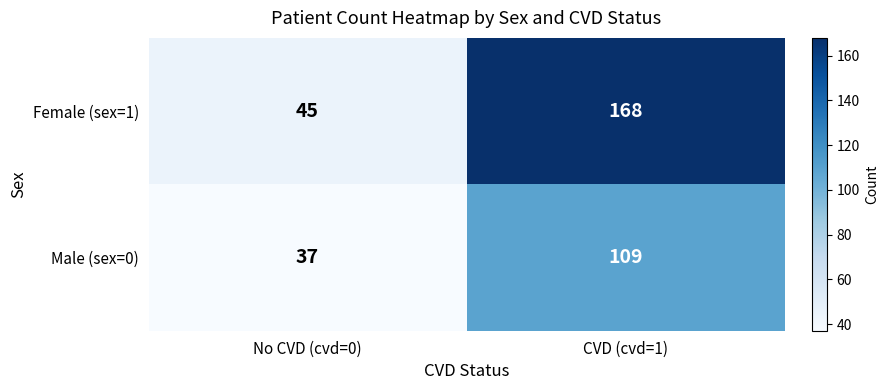

Rank the series at CVD (cvd=1) from lowest to highest value.

Male (sex=0), Female (sex=1)